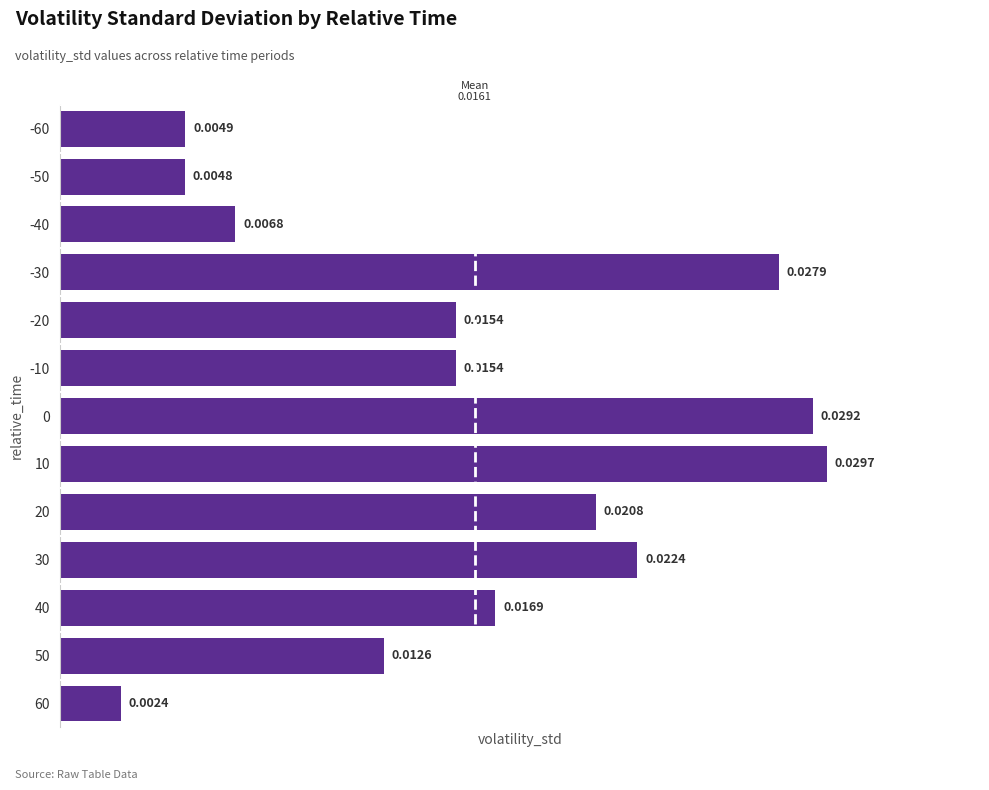

Count the number of categories in the chart.

13